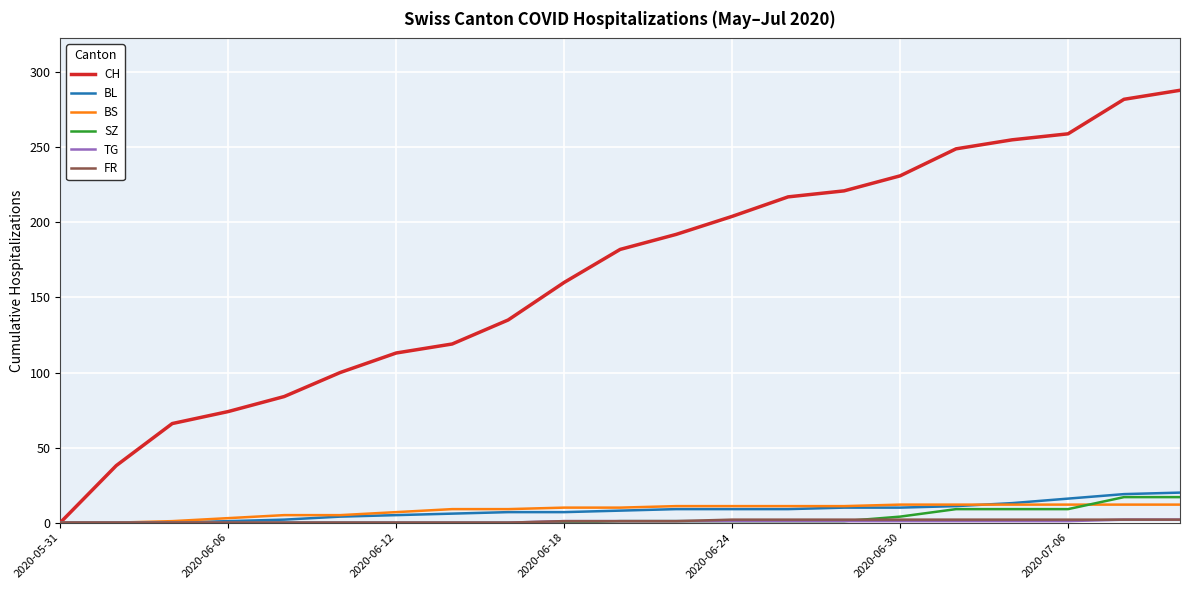

Which series has the largest total across all categories?

CH